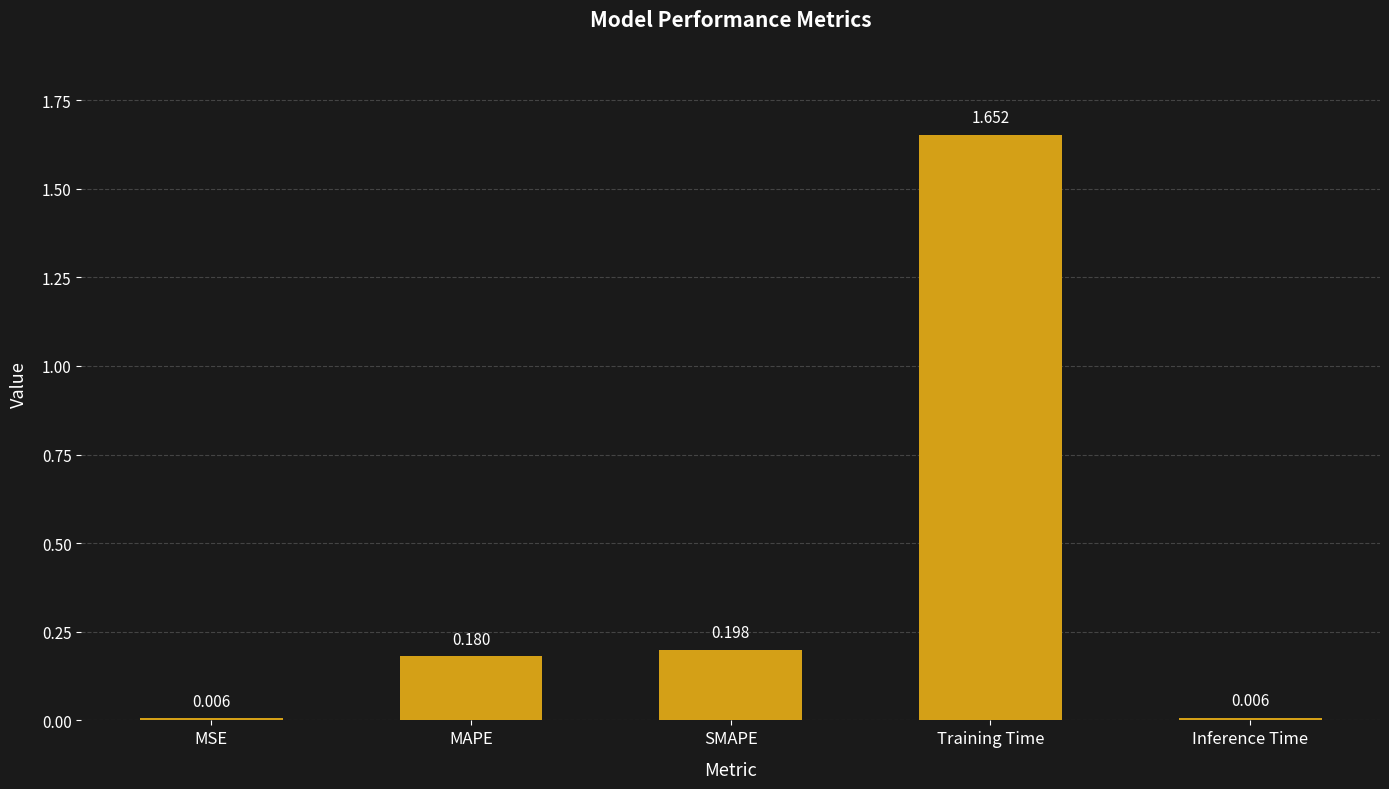

What is the label of the 1st bar from the left?

MSE